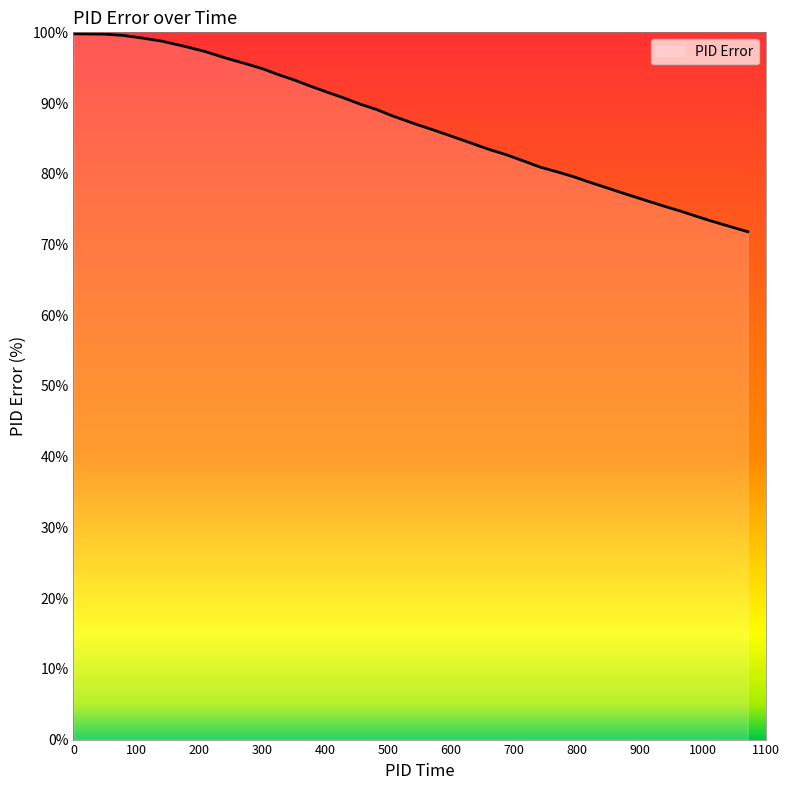

What is the sum of all values?

3369.1